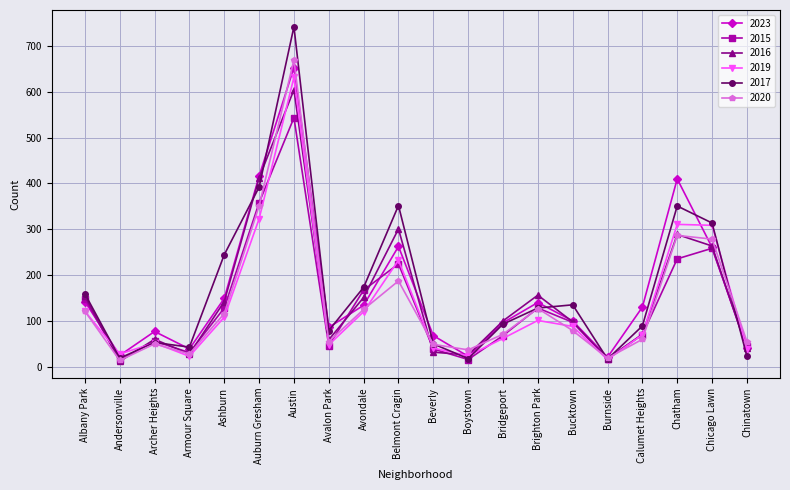

What is the label of the 19th point from the right?

Andersonville